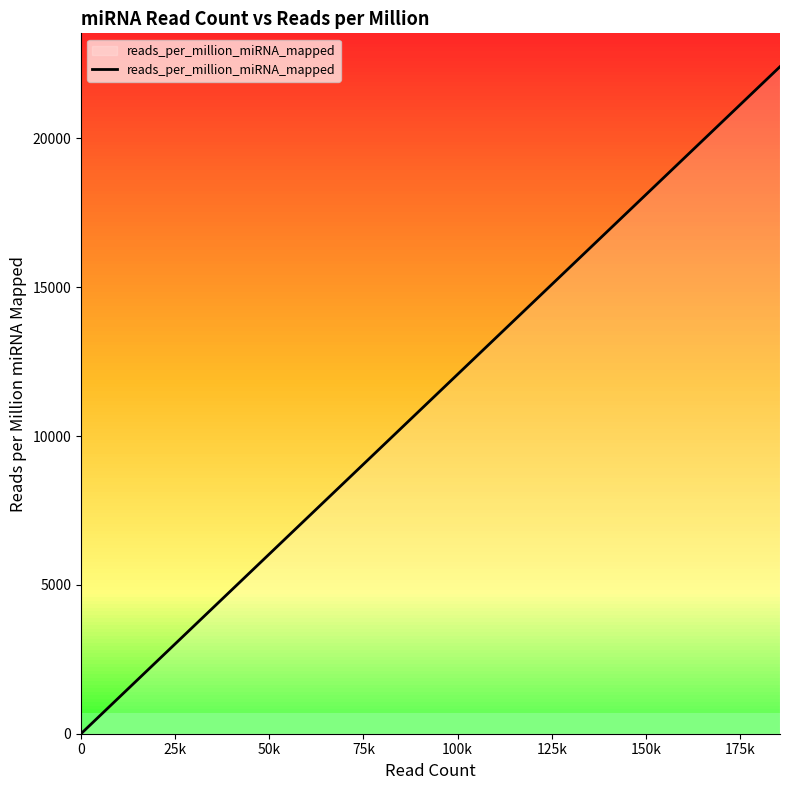

Is it true that the value at 16 is 29217.5?

False